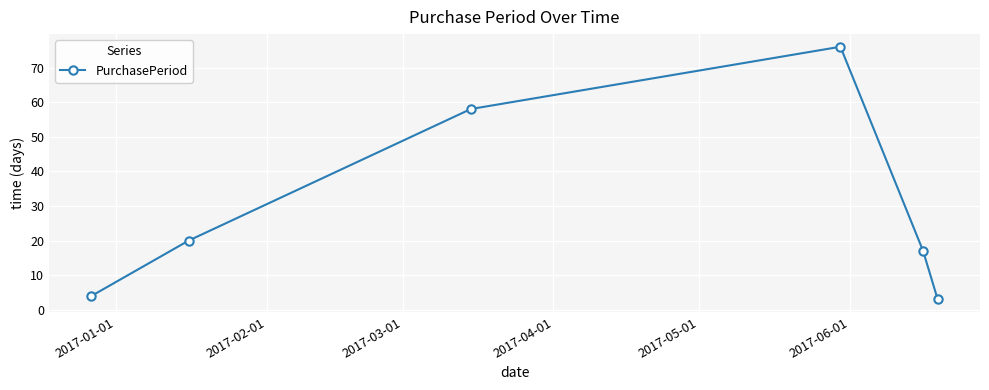

True or false: the data has more than 2 interior local peaks.

False